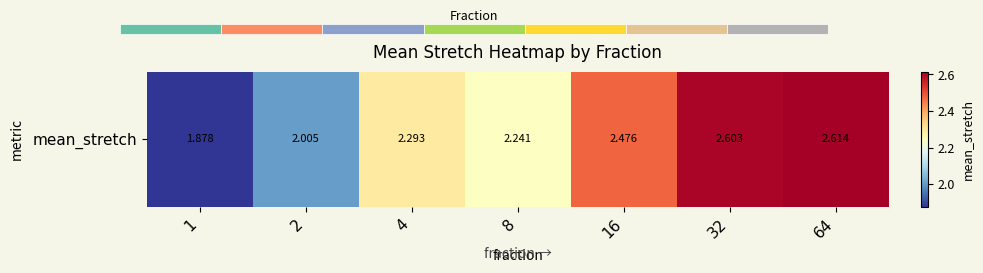

The chart shows a value of 3.4 at 8. True or false?

False